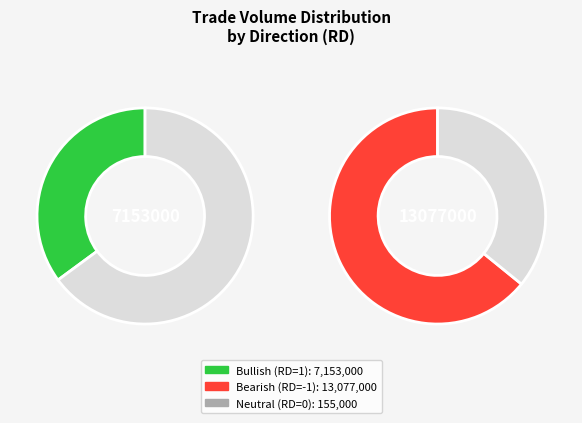

Between 10 and 26, which is larger?

26